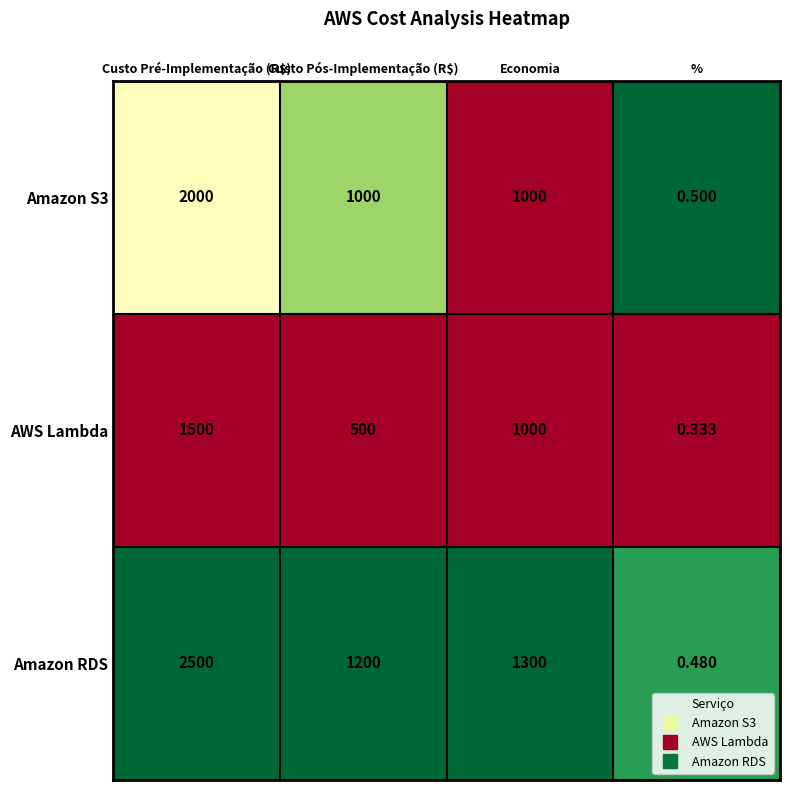

Rank the series by their average value, from lowest to highest.

AWS Lambda, Amazon S3, Amazon RDS